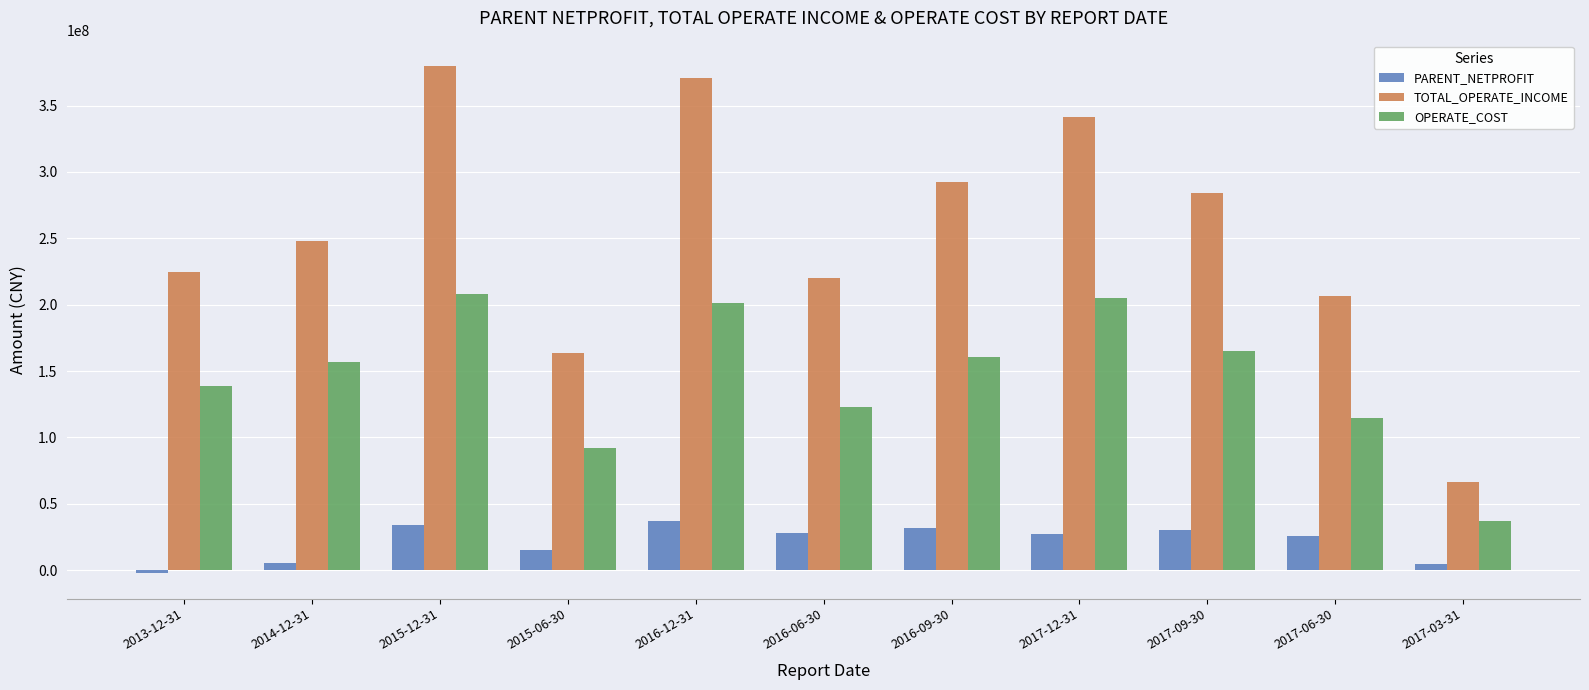

What is the difference between the TOTAL_OPERATE_INCOME values at 2016-12-31 and 2016-06-30?

150570390.4